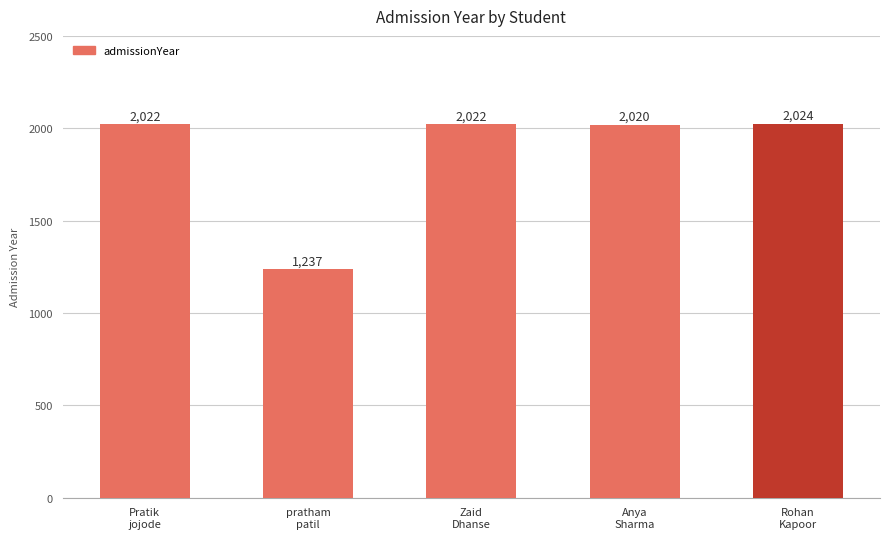

Does the chart contain any negative values?

No